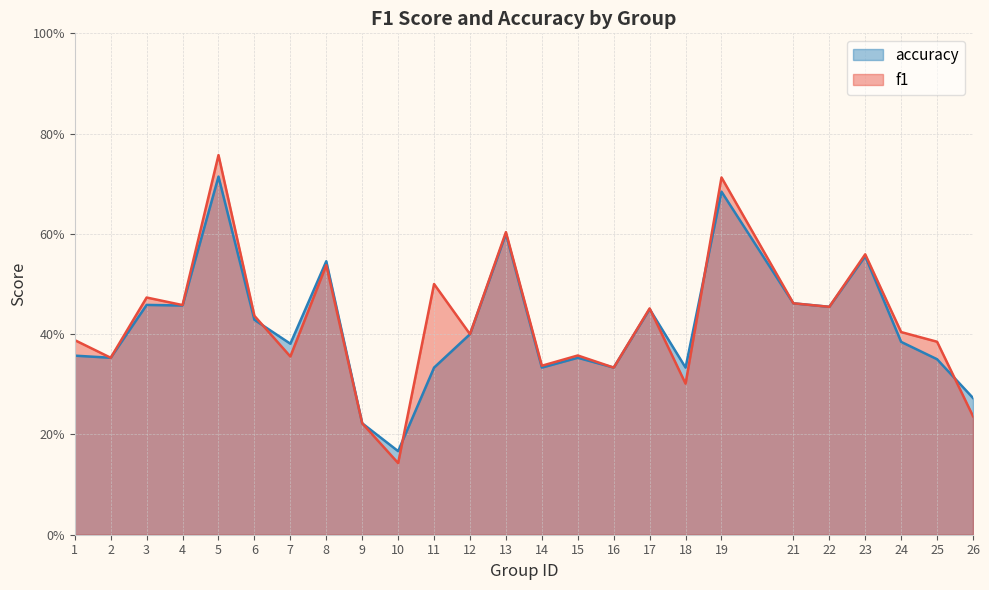

Read the accuracy value at 18.

0.3